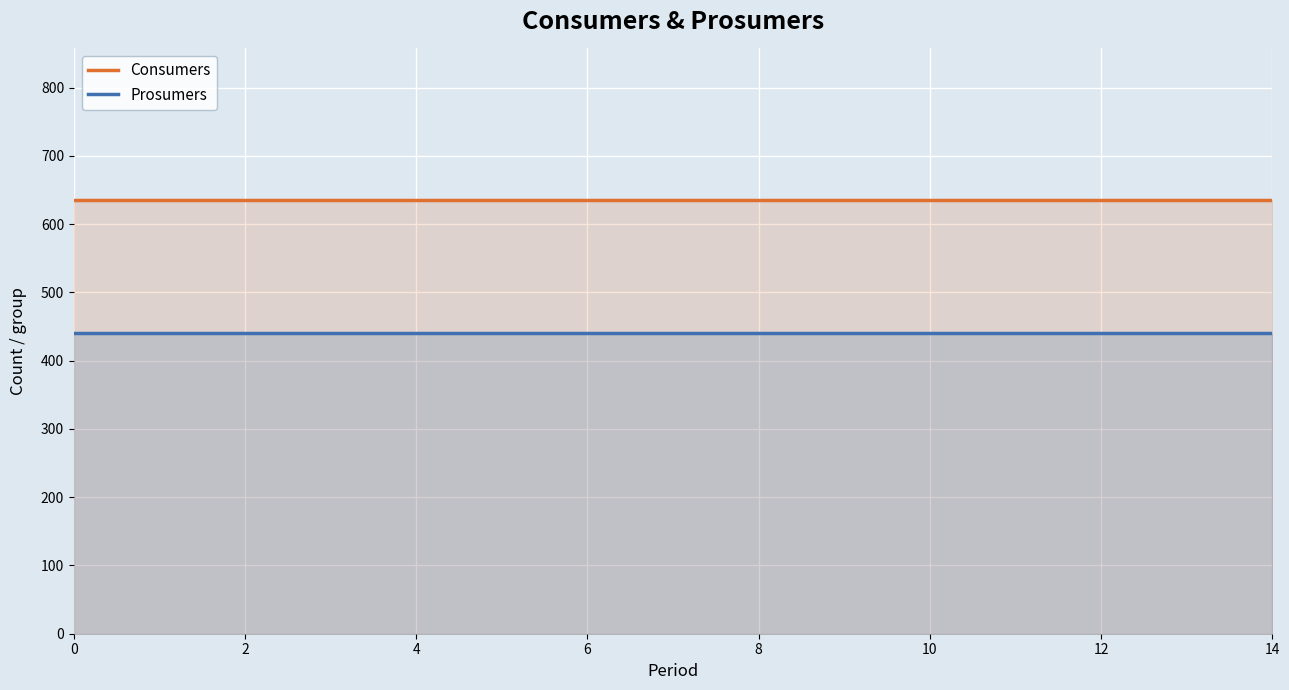

What is the sum of all Prosumers values?

6600